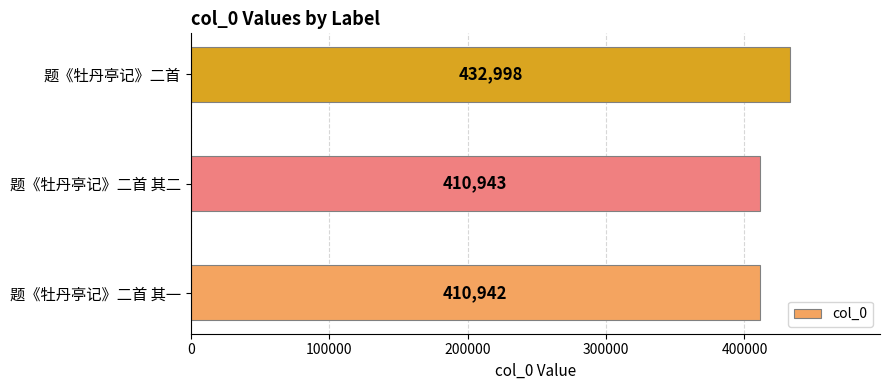

Are the bars horizontal?

Yes